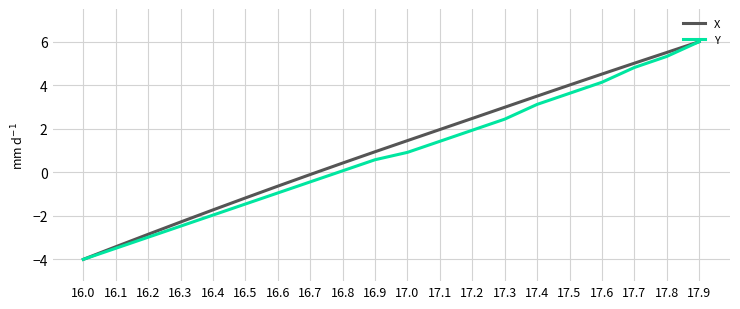

True or false: X has more than 0 points higher than both neighbors.

False